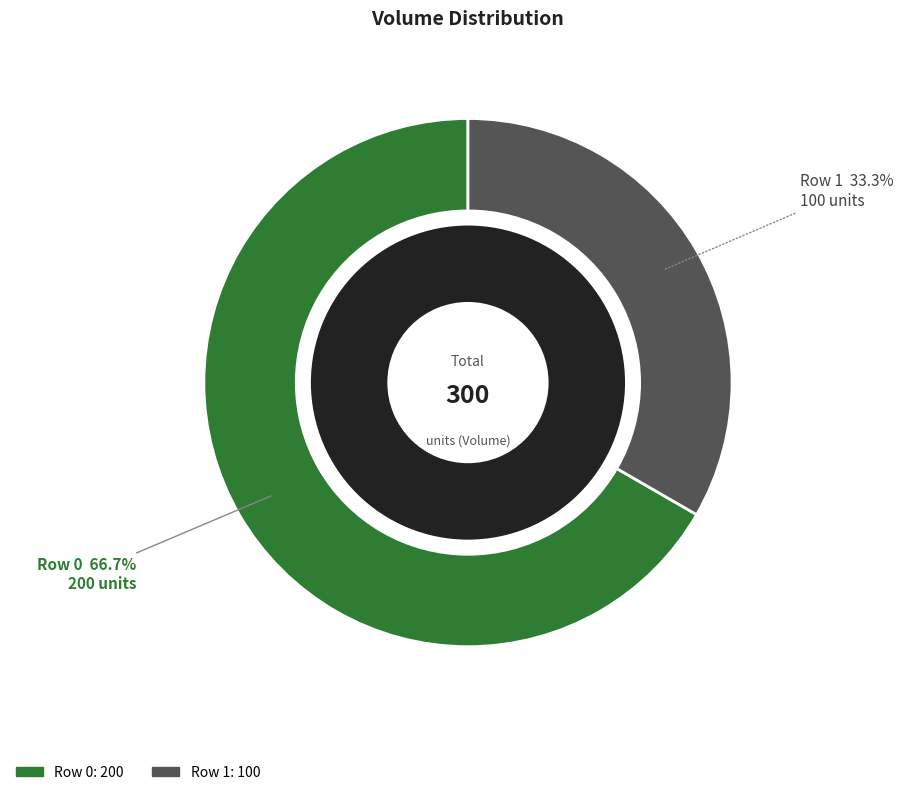

Which slice is the largest?

Row 0